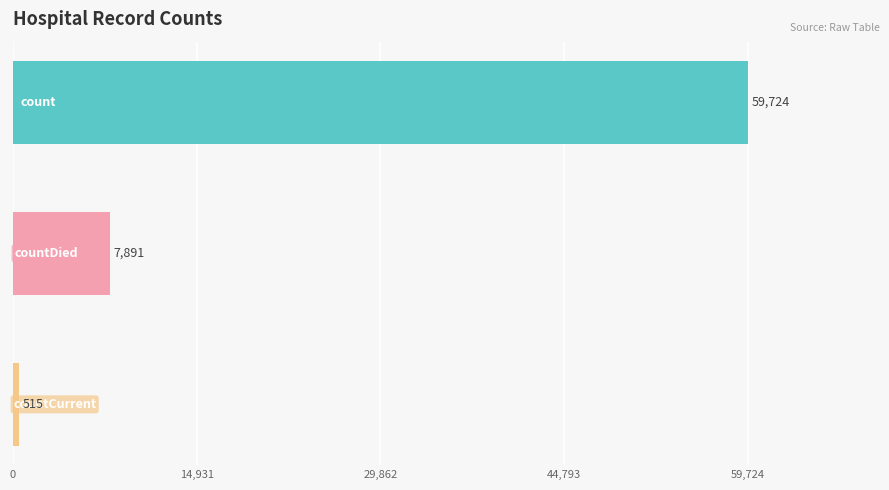

What is the maximum value shown in the chart?

59724